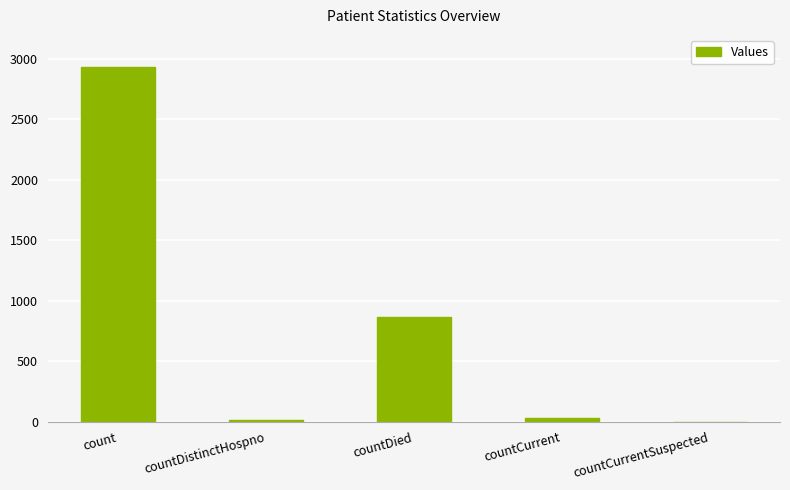

Between count and countCurrentSuspected, which is larger?

count